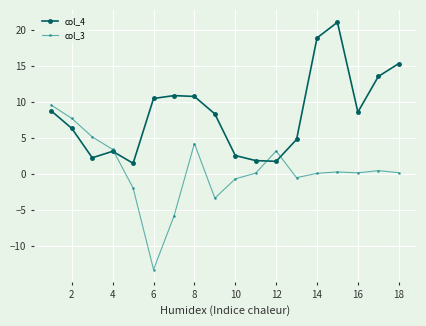

In col_3, how many points are lower than both neighbors (excluding endpoints)?

4